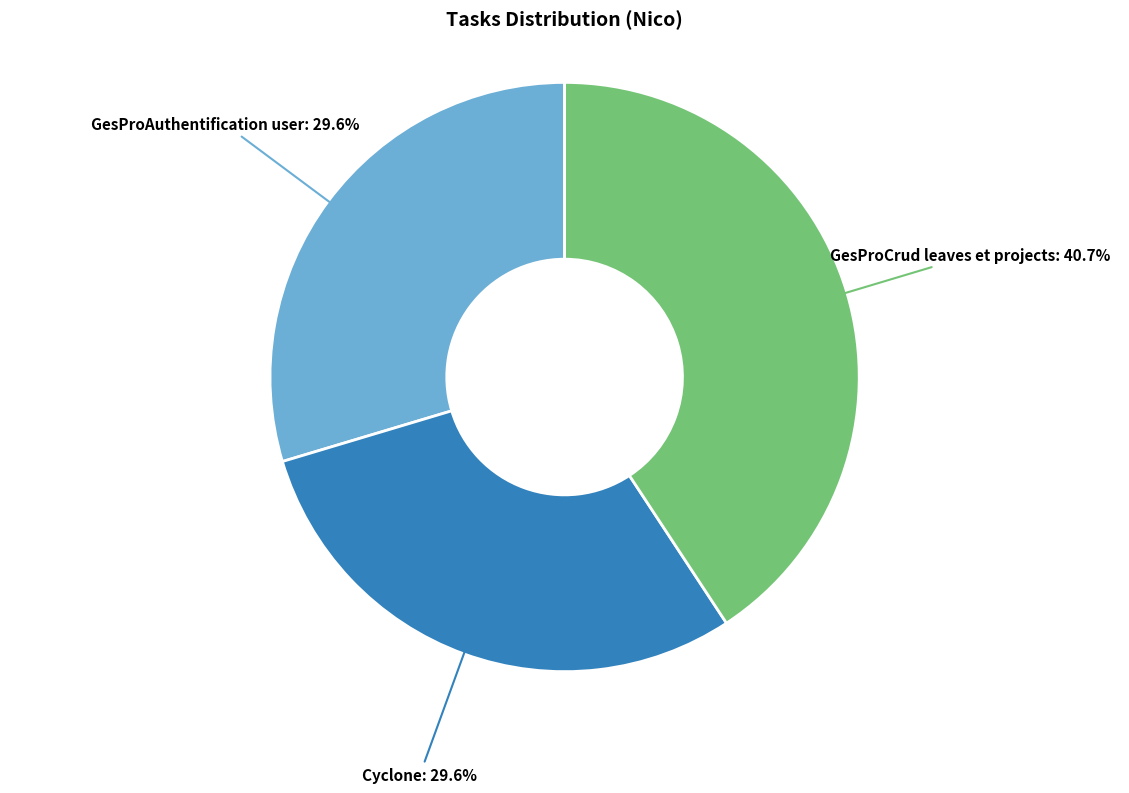

Is there a majority slice in this chart?

No